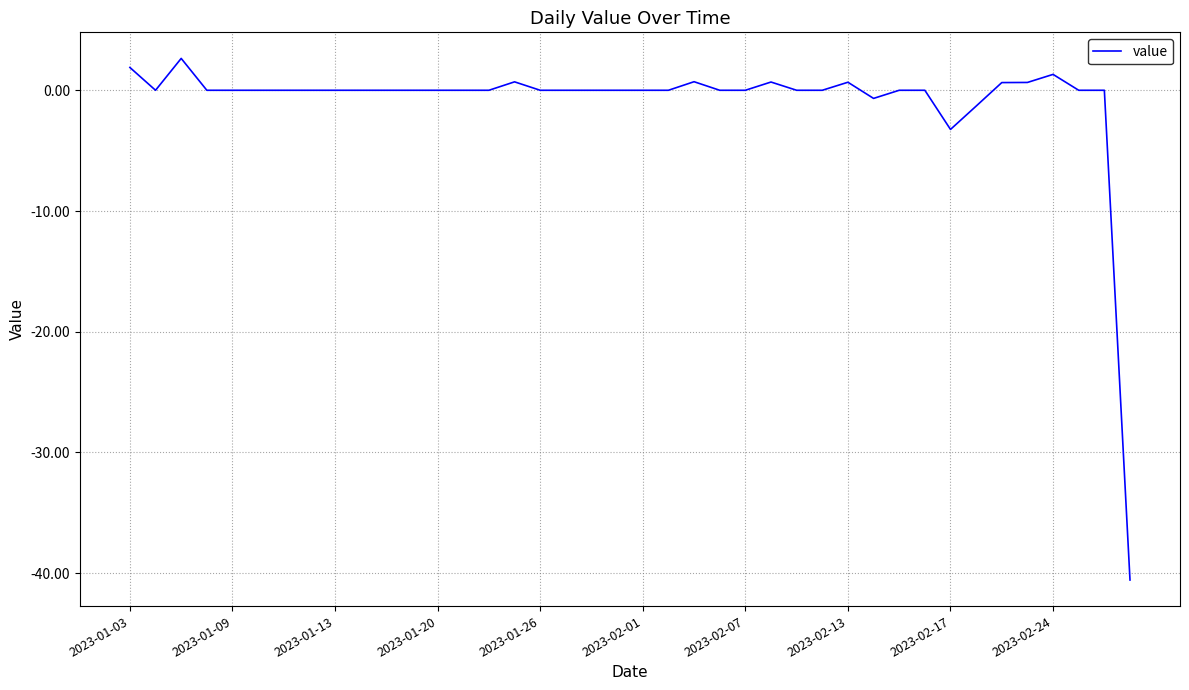

How many lines are shown in the chart?

1